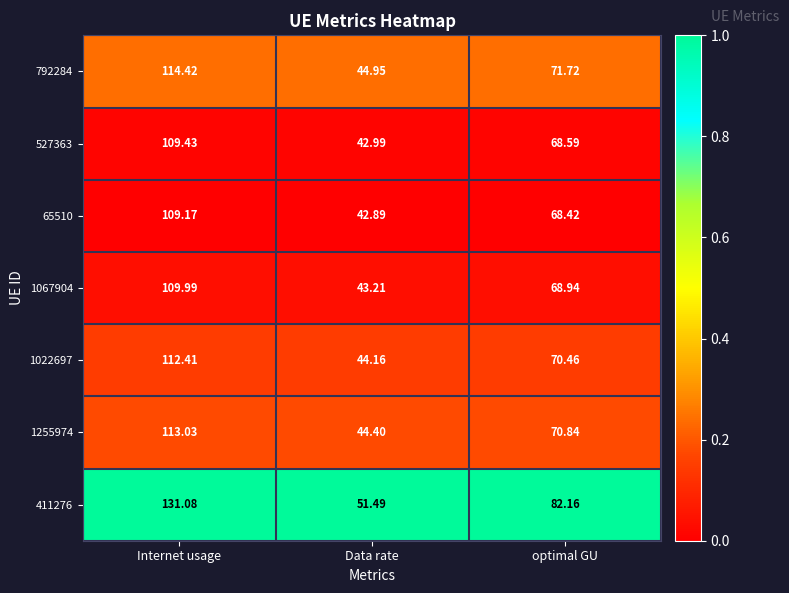

What is the total value across all series at Internet usage?

799.5